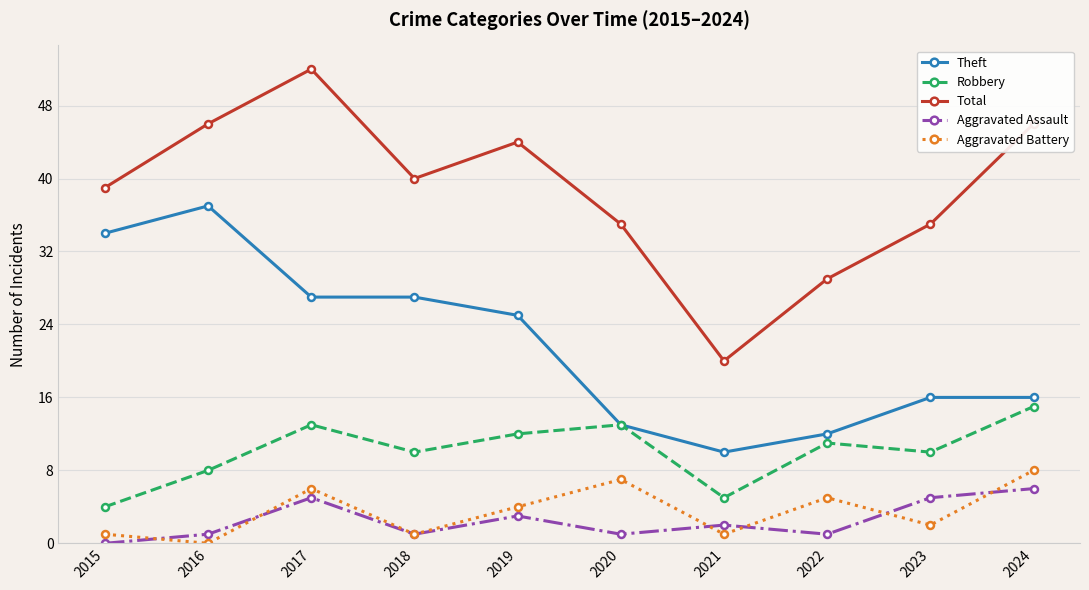

At which label does Theft first exceed 25?

2015